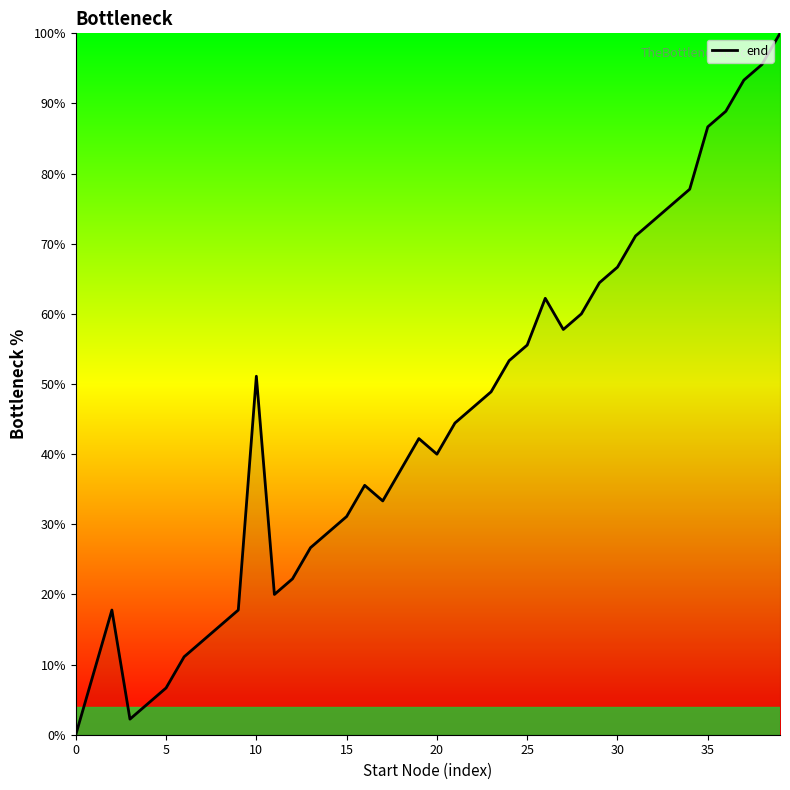

What is the difference between the maximum and minimum values?

100.0